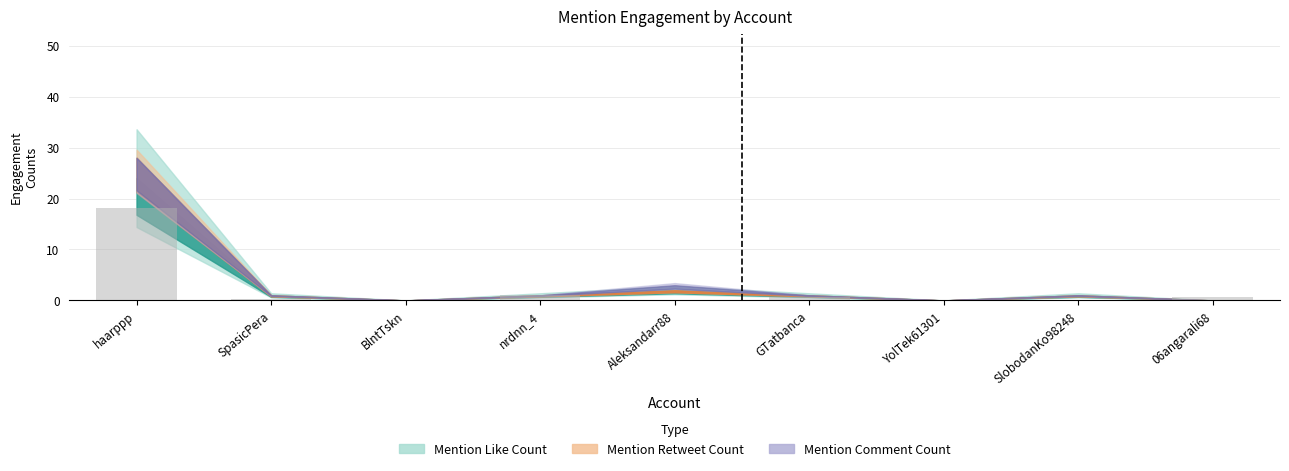

How many categories are shown in the chart?

9